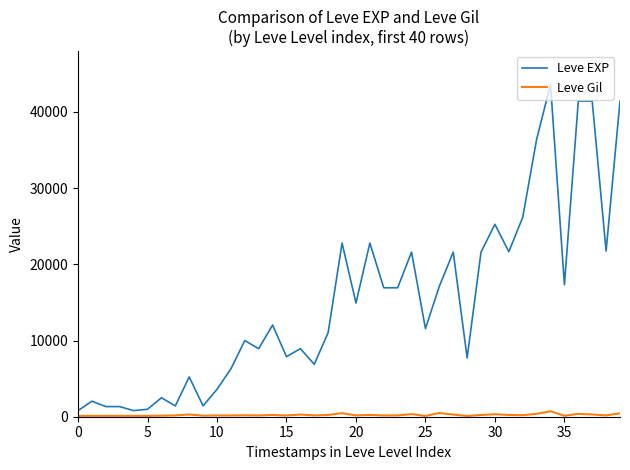

Which series has the largest total across all categories?

Leve EXP